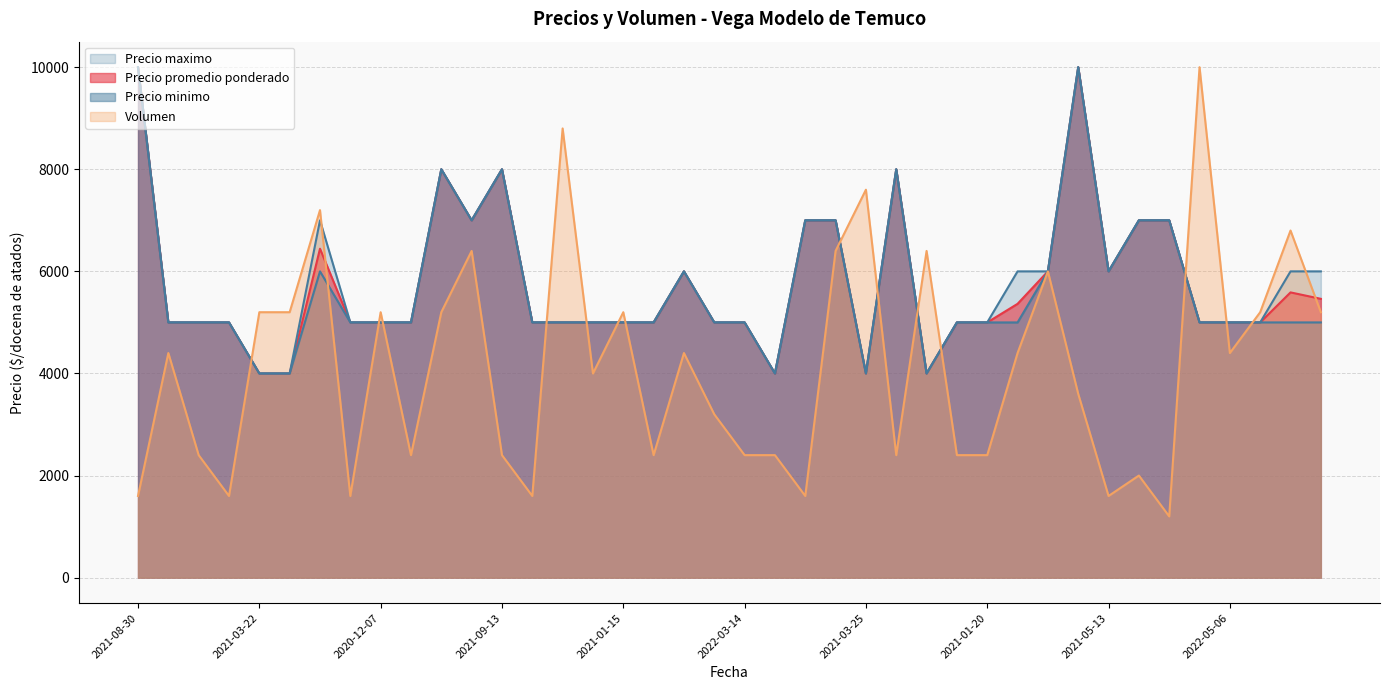

True or false: Precio maximo and Precio promedio ponderado intersect in this chart.

False